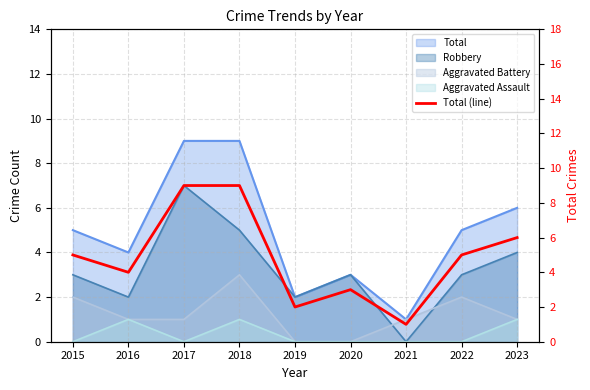

Reading right to left, what are all the values shown in this chart?

6	5	1	3	2	9	9	4	5